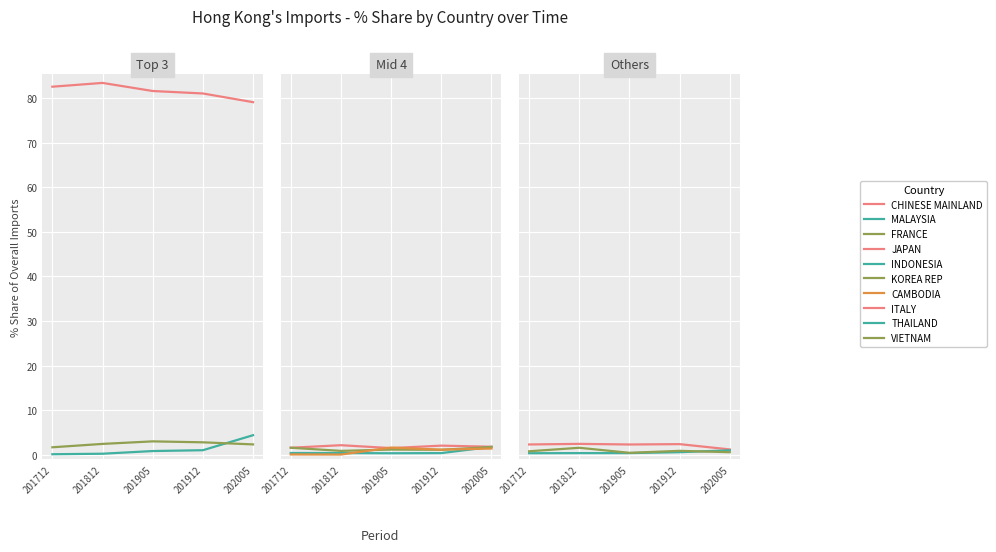

Reading left to right, extract all data points from this chart.

201712_% Share: 82.6	0.1	1.7	1.6	0.4	1.6	0.1	2.3	0.3	0.8
201812_% Share: 83.4	0.2	2.4	2.1	0.4	0.9	0.0	2.4	0.4	1.6
201905_% Share: 81.6	0.8	3.0	1.5	0.3	1.2	1.6	2.3	0.4	0.4
201912_% Share: 81.1	1.0	2.8	2.0	0.4	1.1	1.1	2.4	0.6	0.9
202005_% Share: 79.1	4.4	2.3	1.8	1.8	1.7	1.4	1.2	1.0	0.6